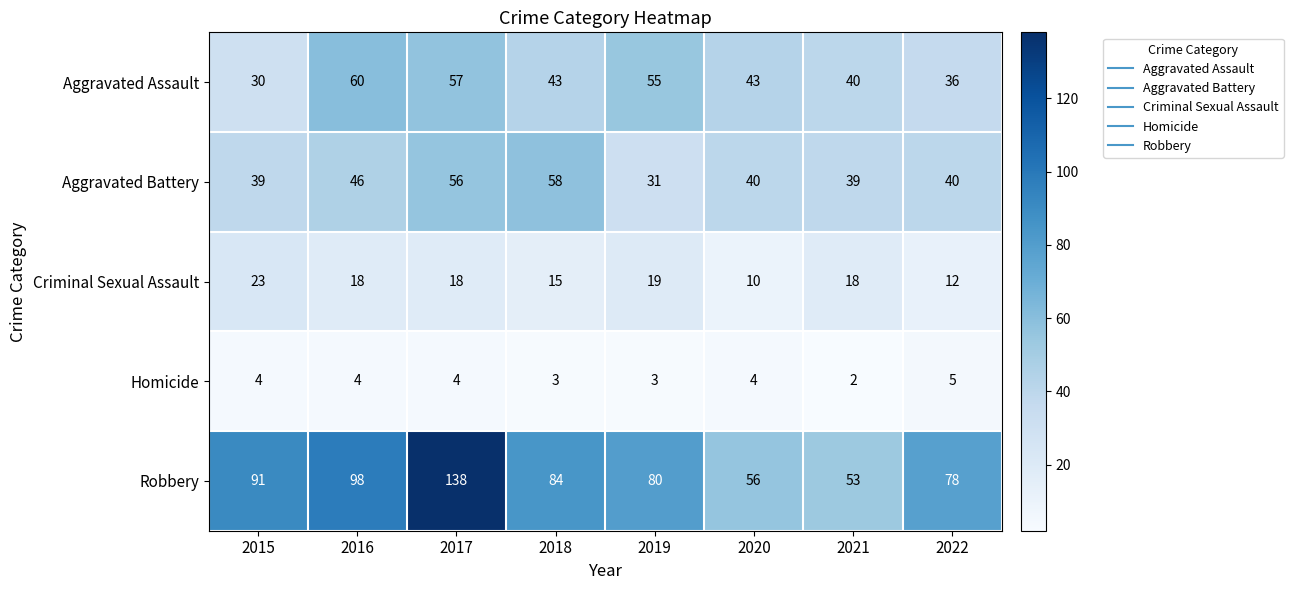

Between 2018 and 2020, which series saw the biggest shift?

Robbery